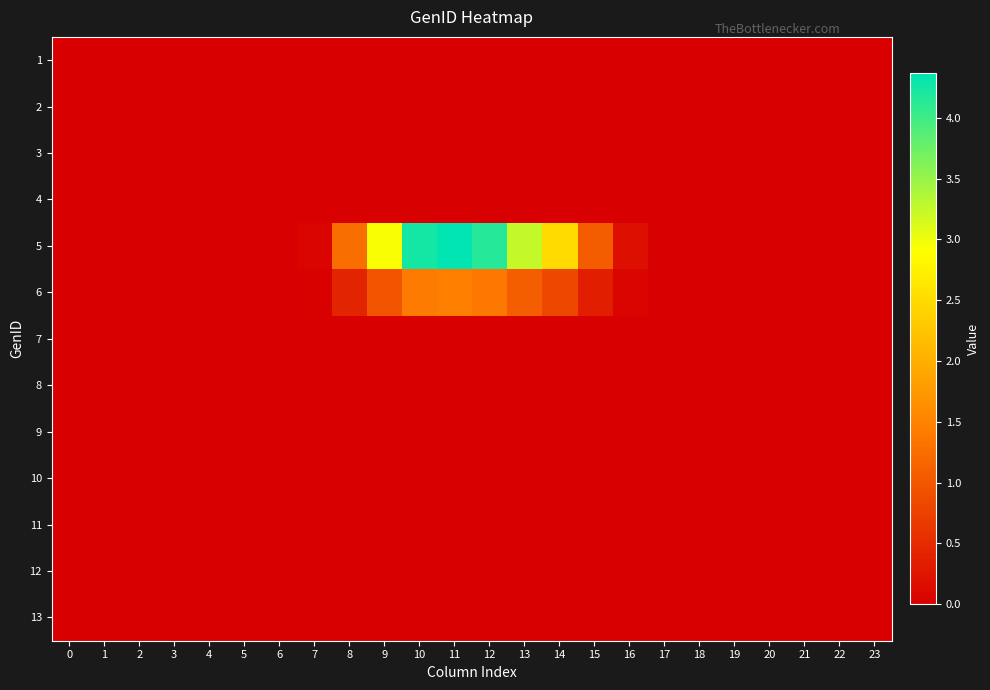

How many categories are shown in the chart?

24